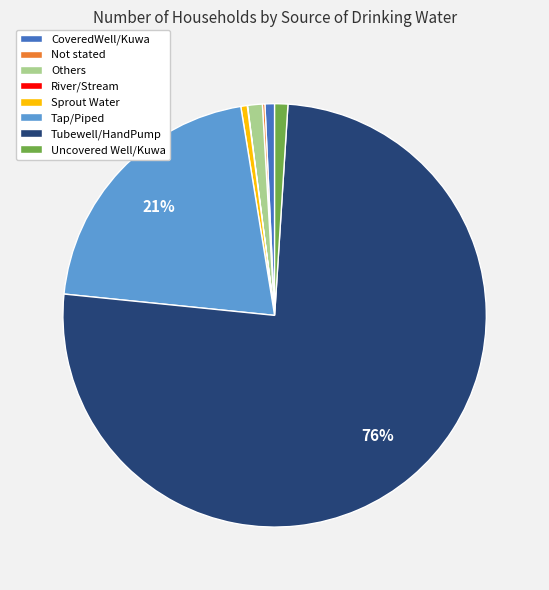

To the nearest percent, what percentage of the pie is CoveredWell/Kuwa?

1%